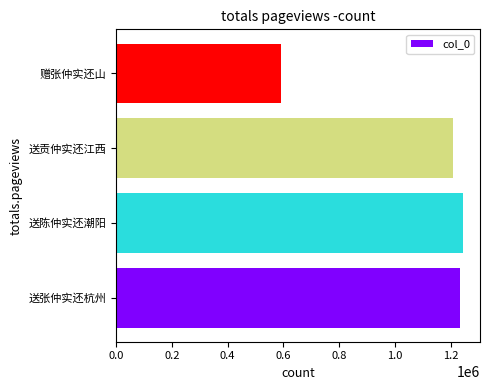

The chart shows a value of 2072175 at 送张仲实还杭州. True or false?

False